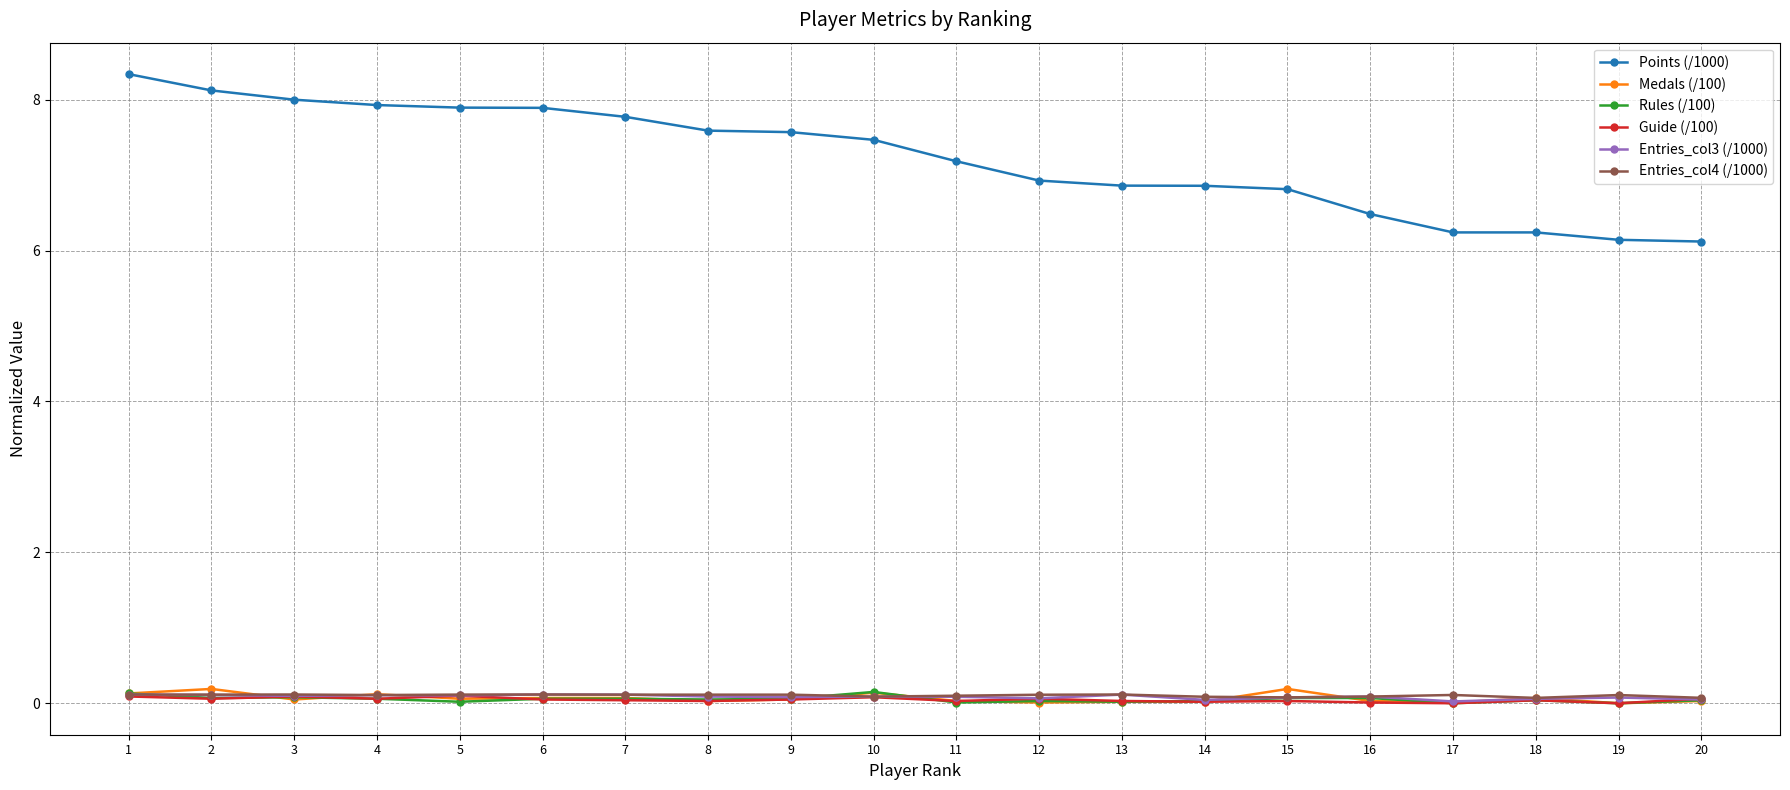

True or false: Entries_col4 (/1000) and Points (/1000) intersect in this chart.

False